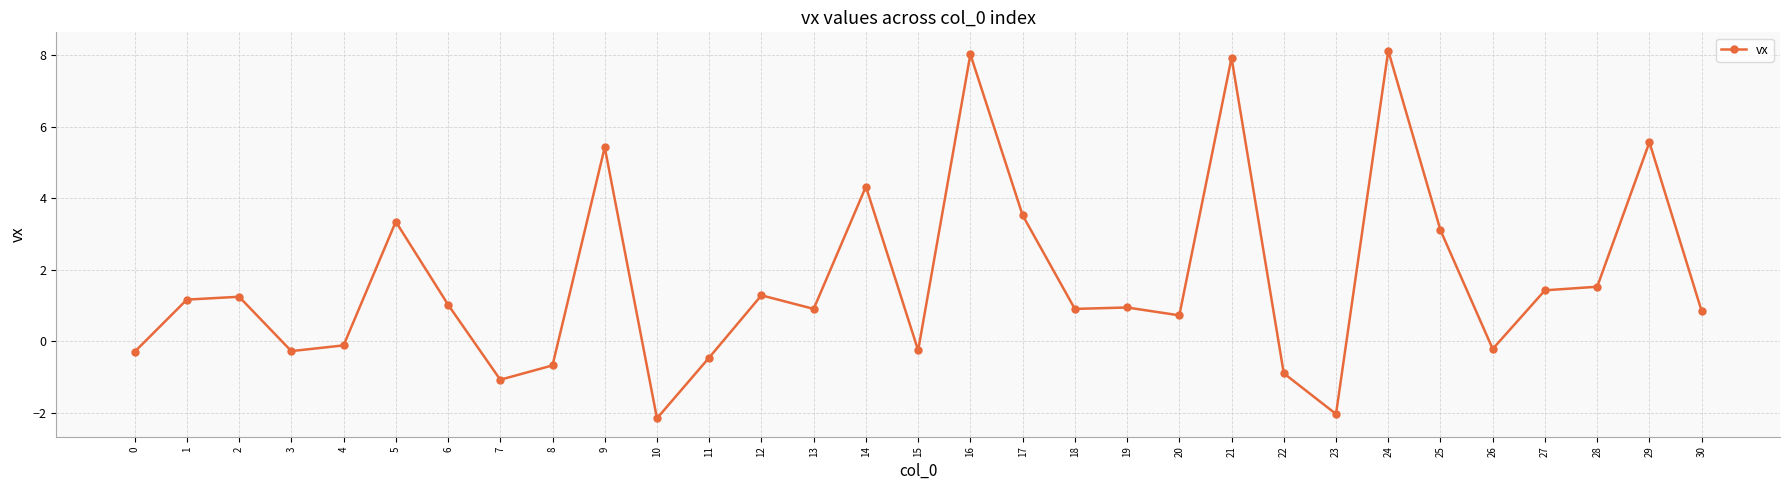

Is this an area chart (filled region under the line)?

No